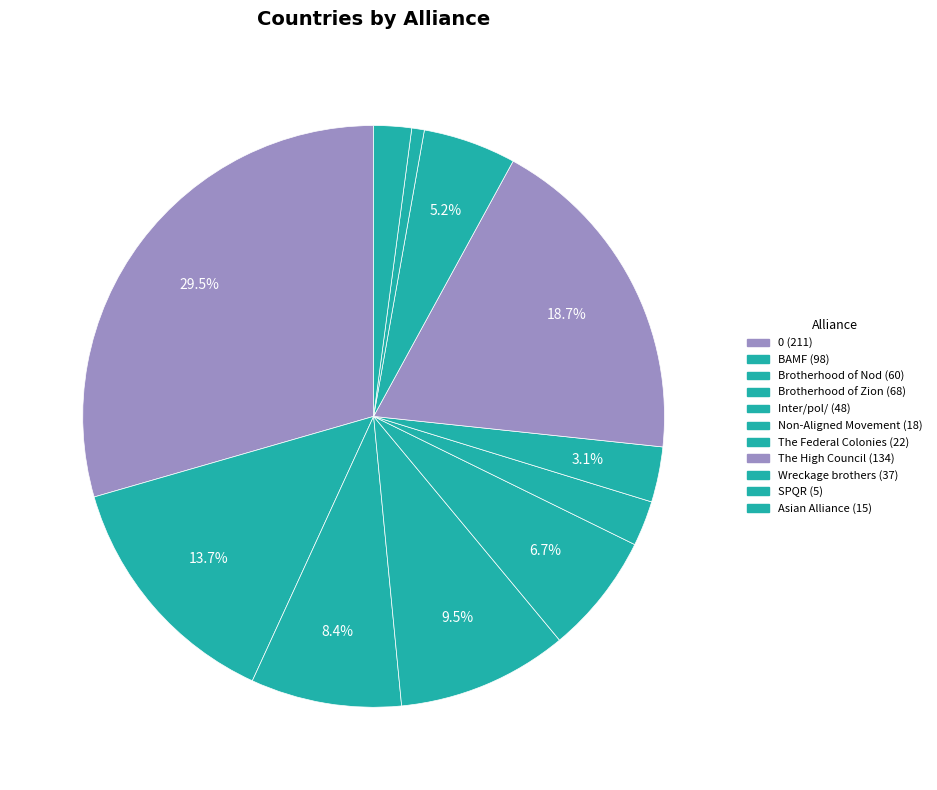

To the nearest percent, what percentage of the pie is Inter/pol/?

7%